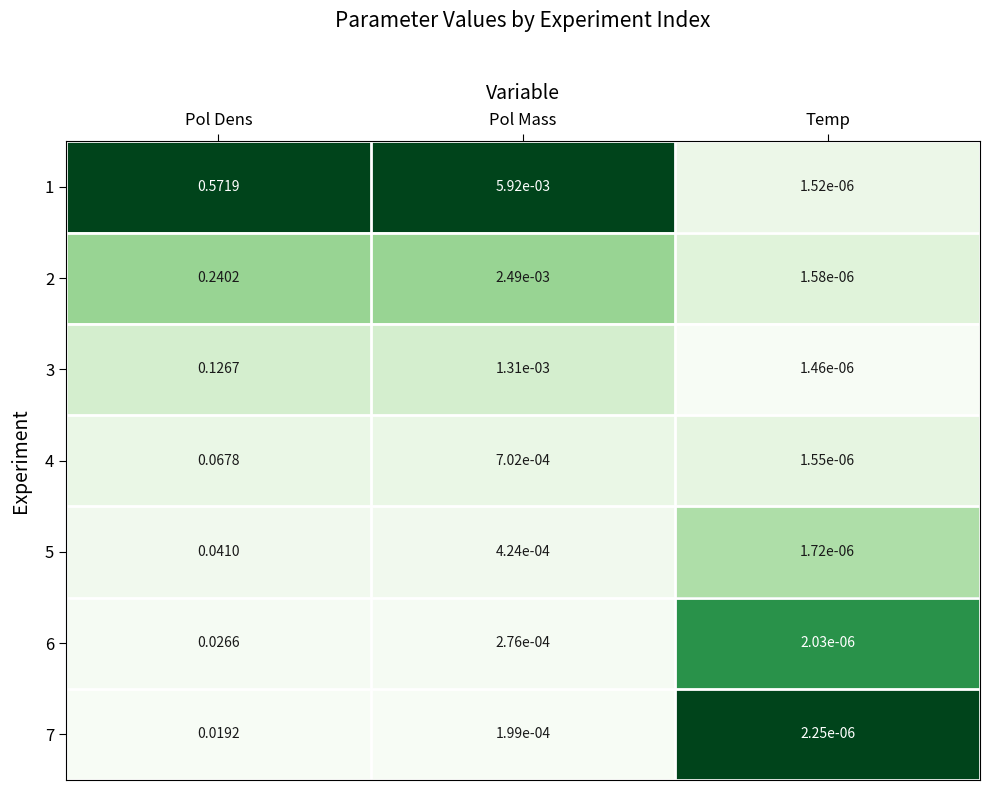

Is the value of 4 at Temp greater than the value of 5 at Pol Dens?

No